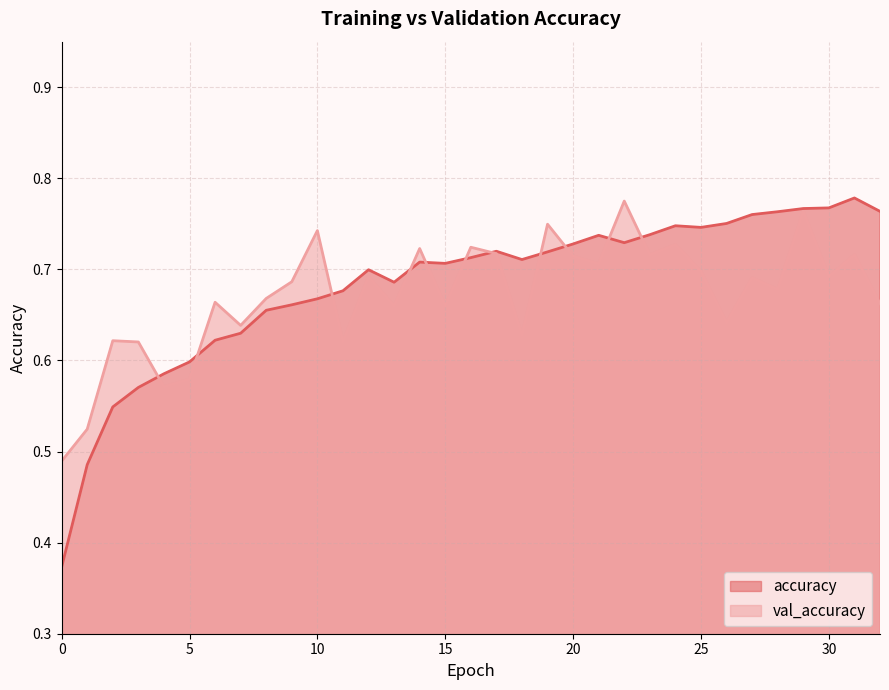

Which has a higher value, 0 or 20?

20